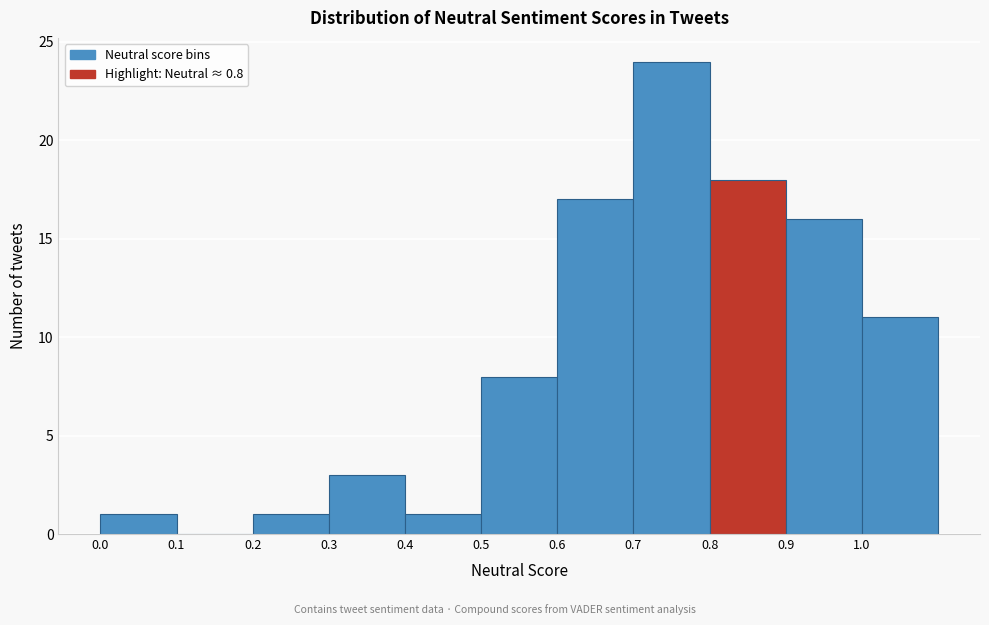

Which range on the x-axis has the tallest bar?

0.7 to 0.8